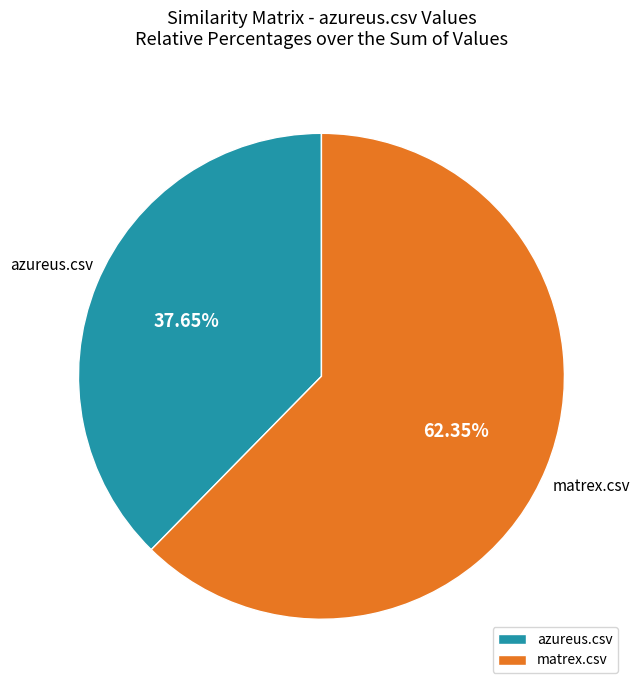

Rank the categories by value from highest to lowest.

matrex.csv, azureus.csv